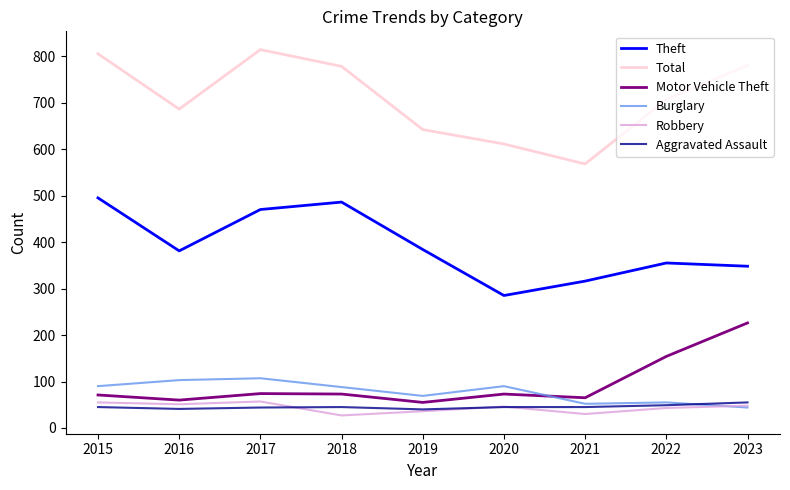

What is the highest value of the Aggravated Assault series?

55